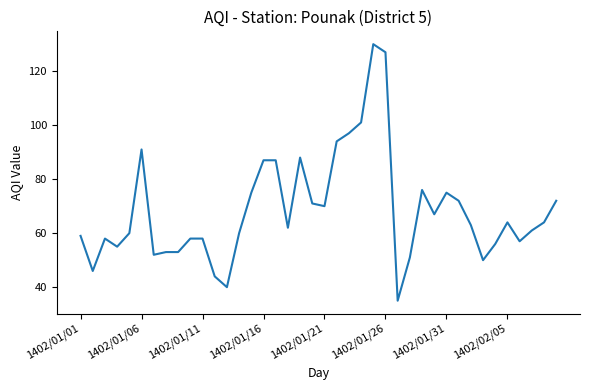

What is the smallest value displayed?

35